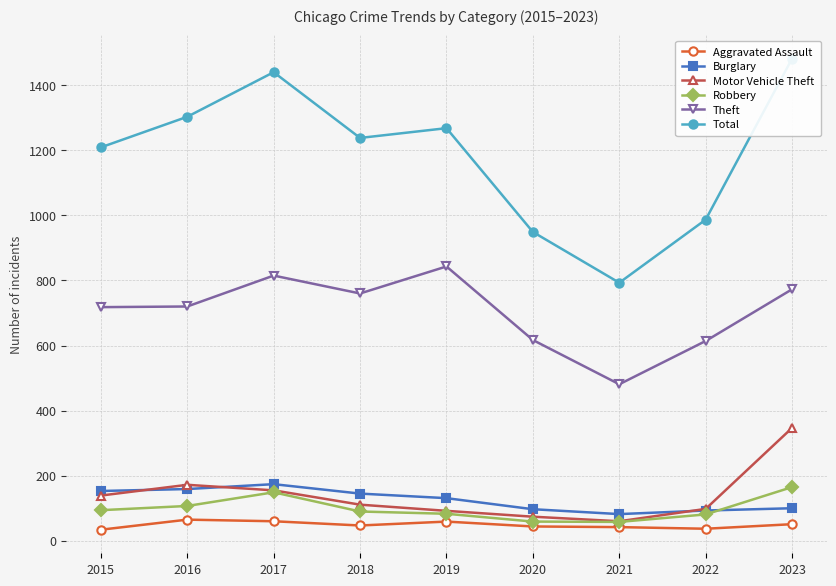

The Burglary series shows 131 at 2019. True or false?

True